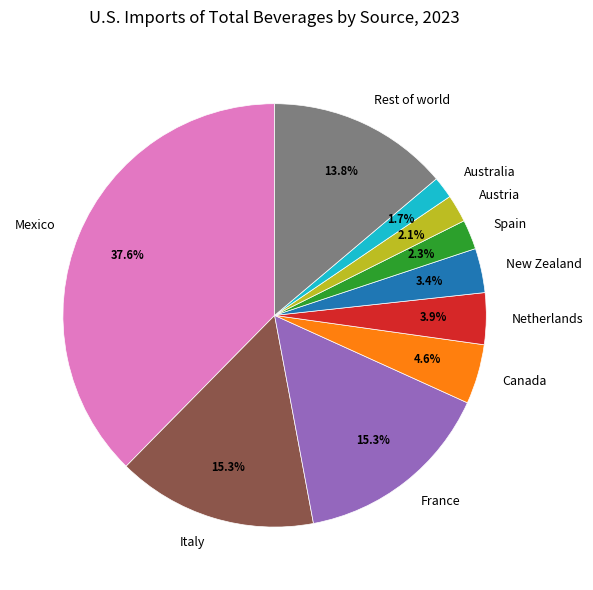

What percentage is NOT represented by Austria?

97.9%